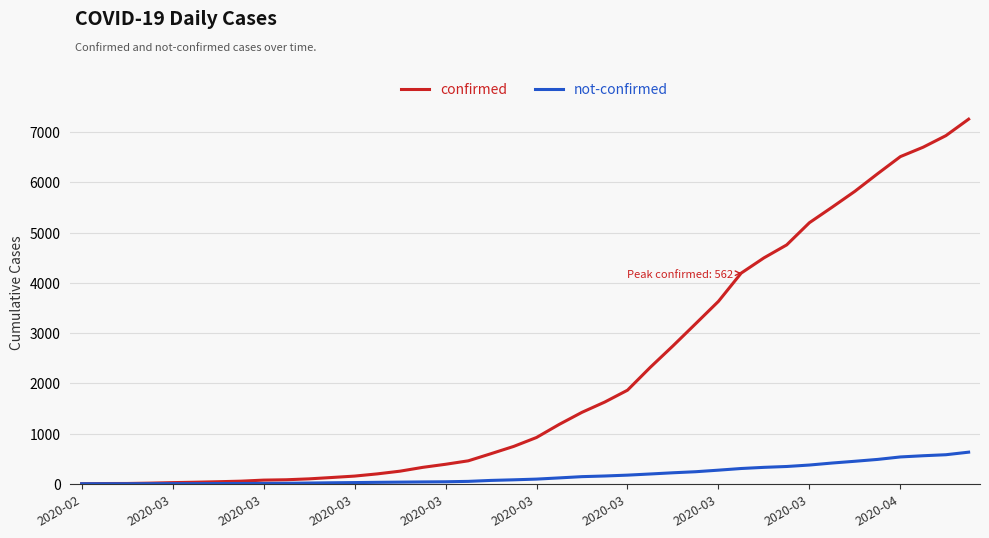

Which series has the largest range (max minus min)?

confirmed